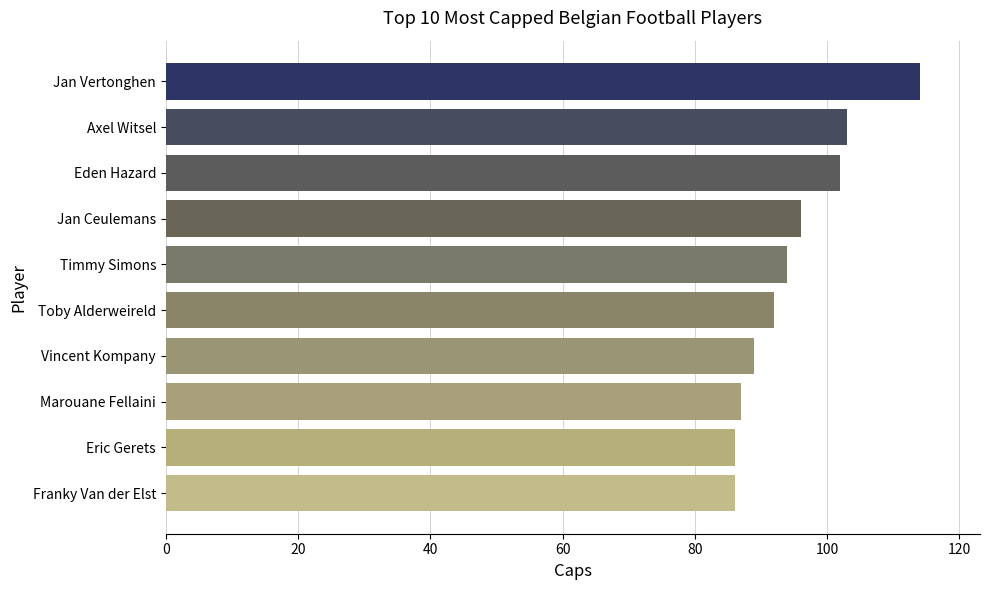

Are the bars grouped side by side (vs. stacked)?

No